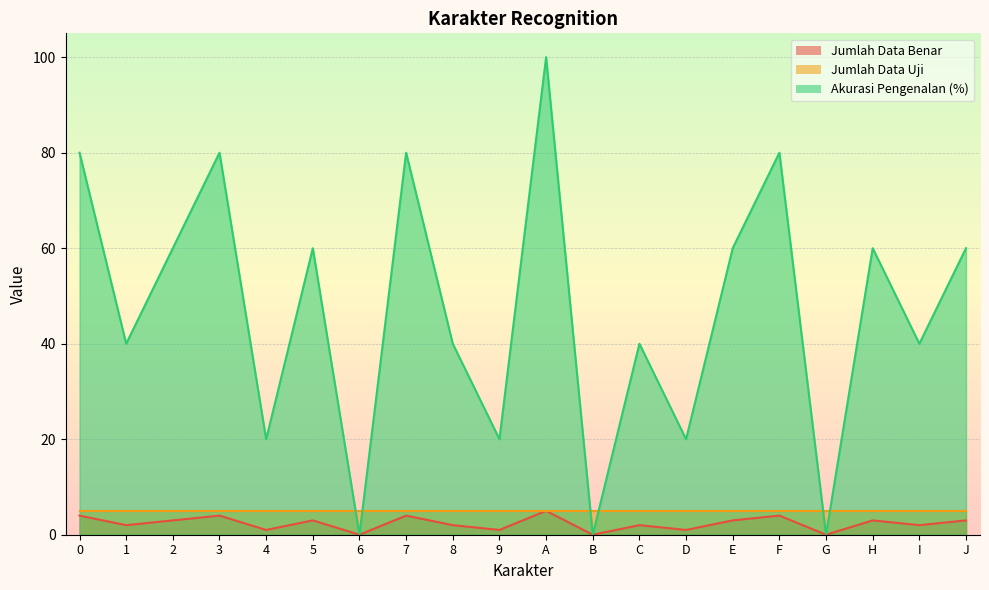

True or false: Jumlah Data Benar has more than 2 interior local peaks.

True